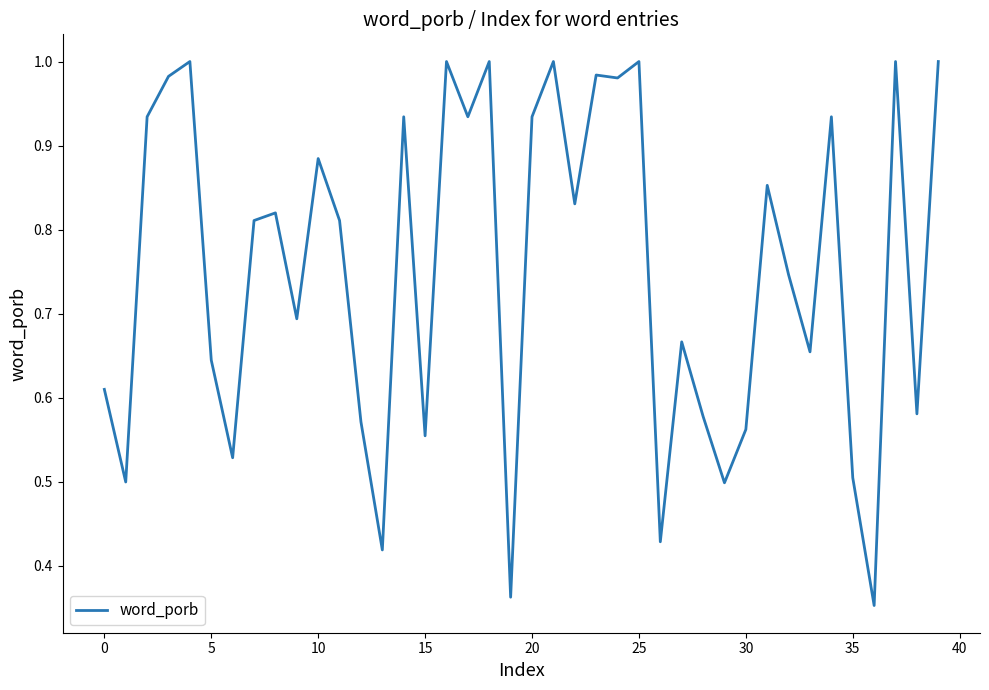

Reading left to right, list all the values displayed in this chart.

0.6	0.5	0.9	1.0	1.0	0.6	0.5	0.8	0.8	0.7	0.9	0.8	0.6	0.4	0.9	0.6	1.0	0.9	1.0	0.4	0.9	1.0	0.8	1.0	1.0	1.0	0.4	0.7	0.6	0.5	0.6	0.9	0.7	0.7	0.9	0.5	0.4	1.0	0.6	1.0